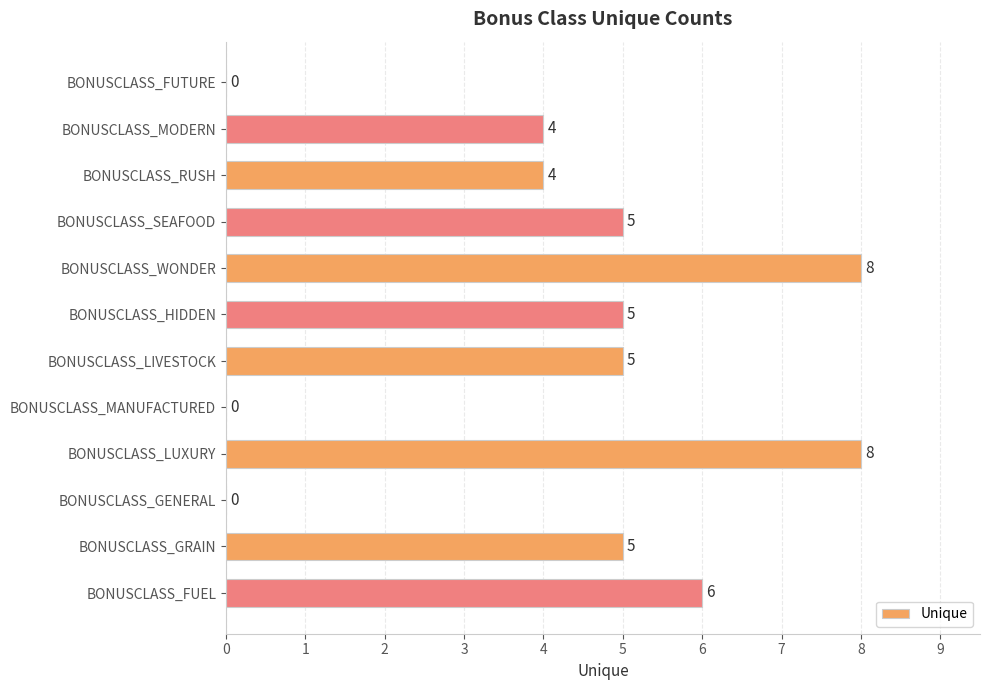

What is the sum of all values?

50